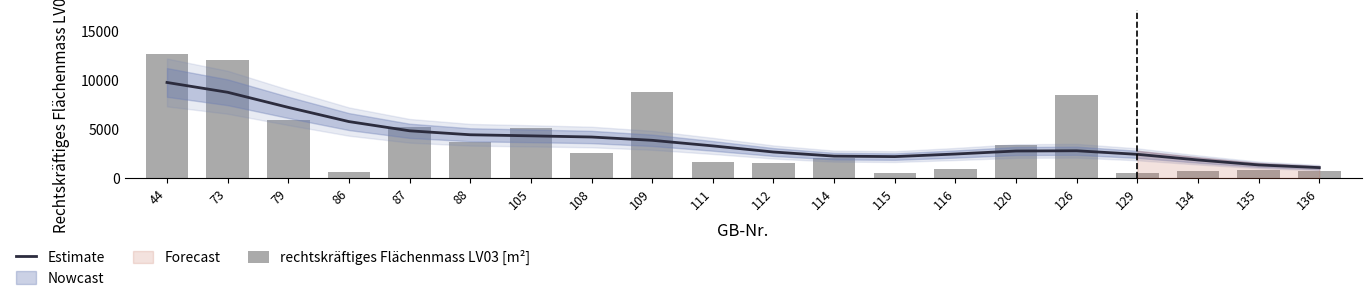

What is the value of the rechtskräftiges Flächenmass LV03 [m²] bar at the 8th from the left?

2551